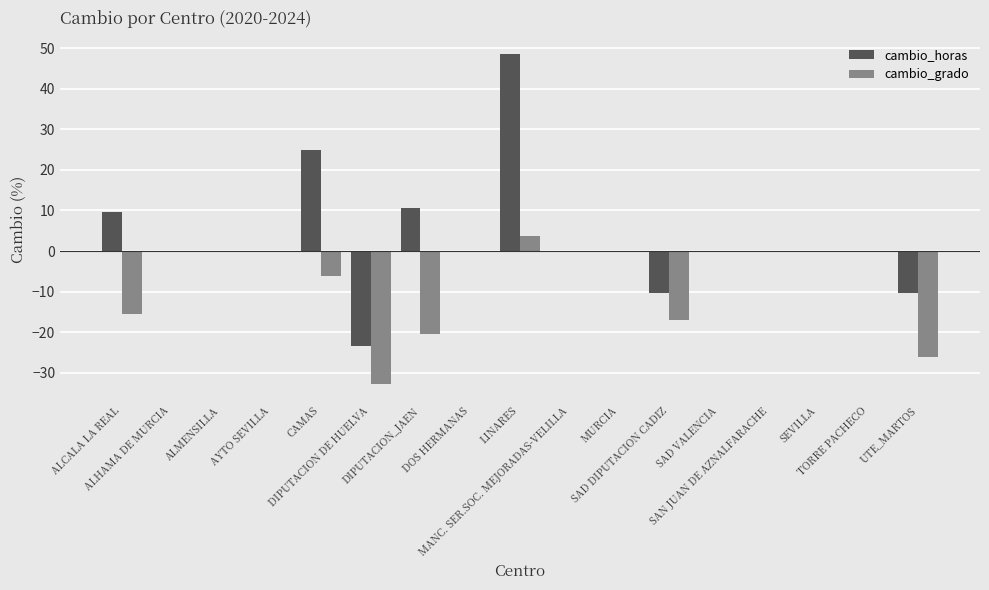

Which series has the largest total across all categories?

cambio_horas